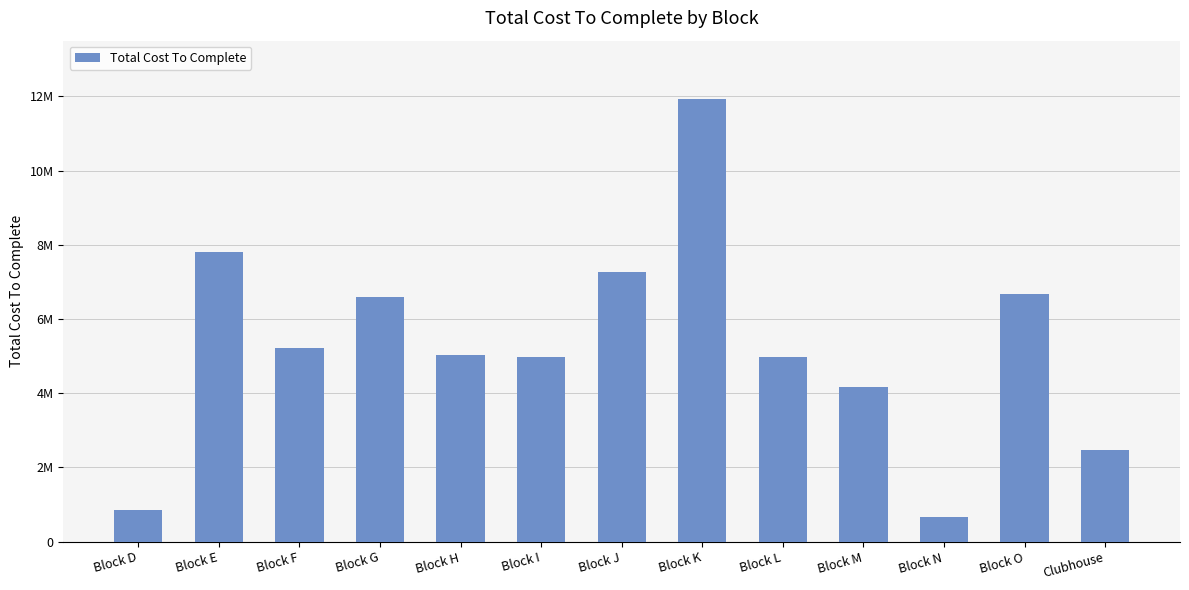

Where does the data first go above 5029629?

Block E